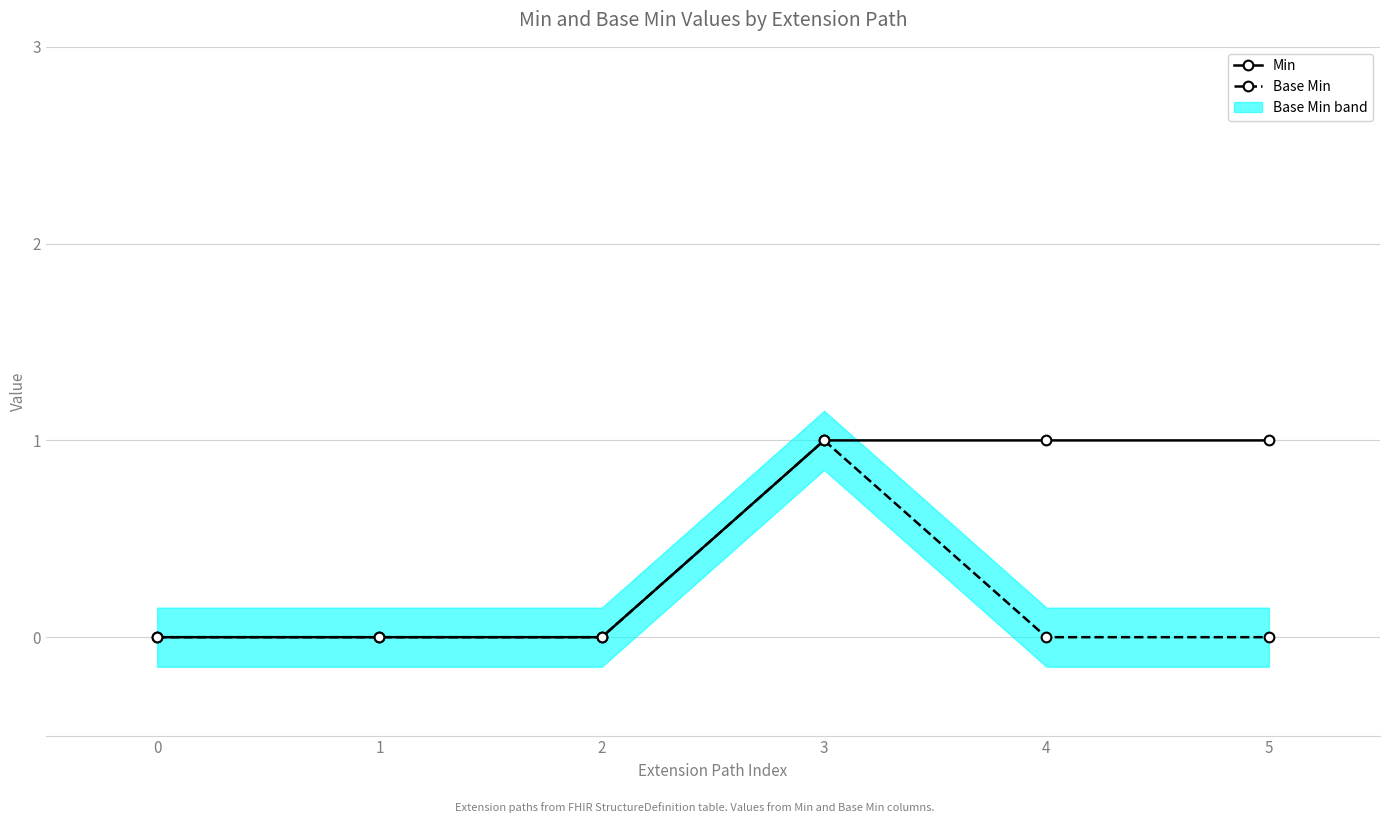

Rank the categories by Base Min value from lowest to highest.

0, 1, 2, 4, 5, 3